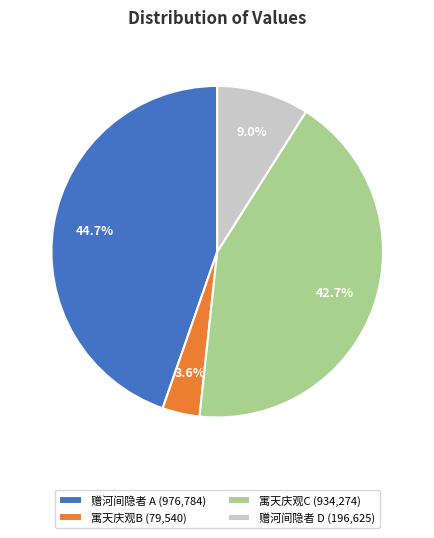

Which has a higher value, 寓天庆观B (79,540) or 赠河间隐者 A (976,784)?

赠河间隐者 A (976,784)